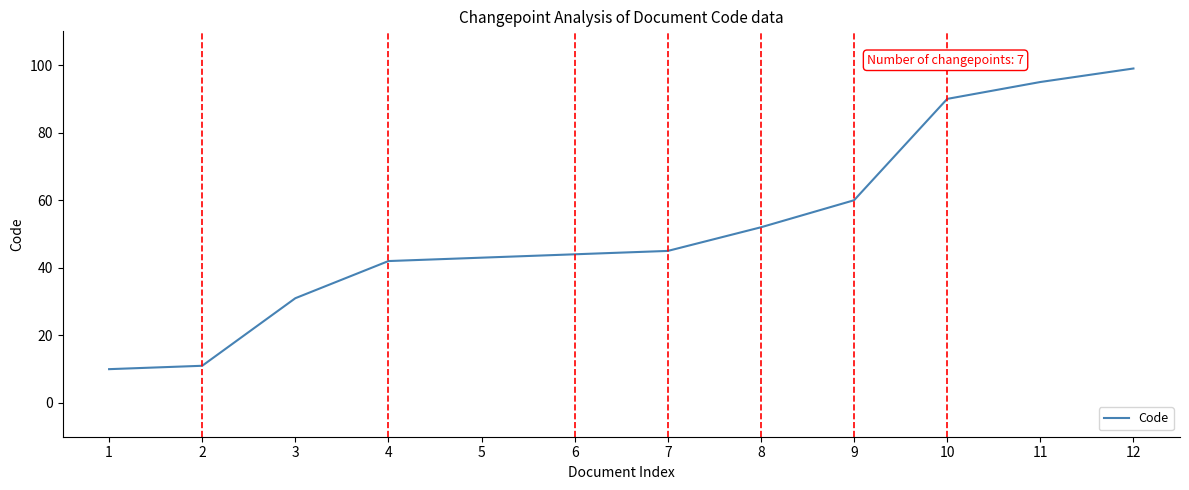

What is the greatest value displayed?

99